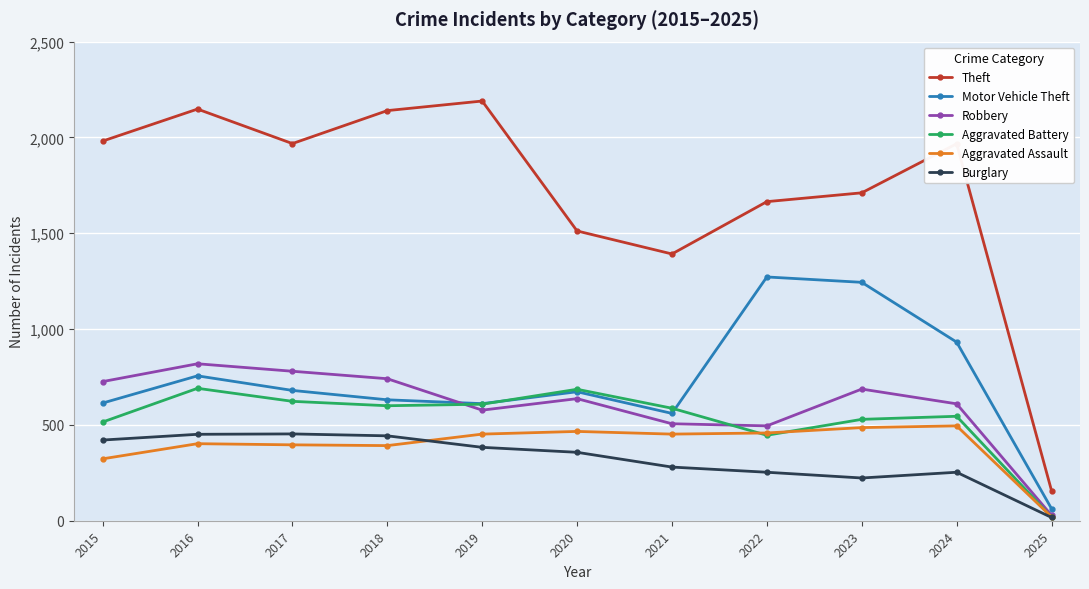

What is the difference between the Aggravated Assault values at 2022 and 2017?

62